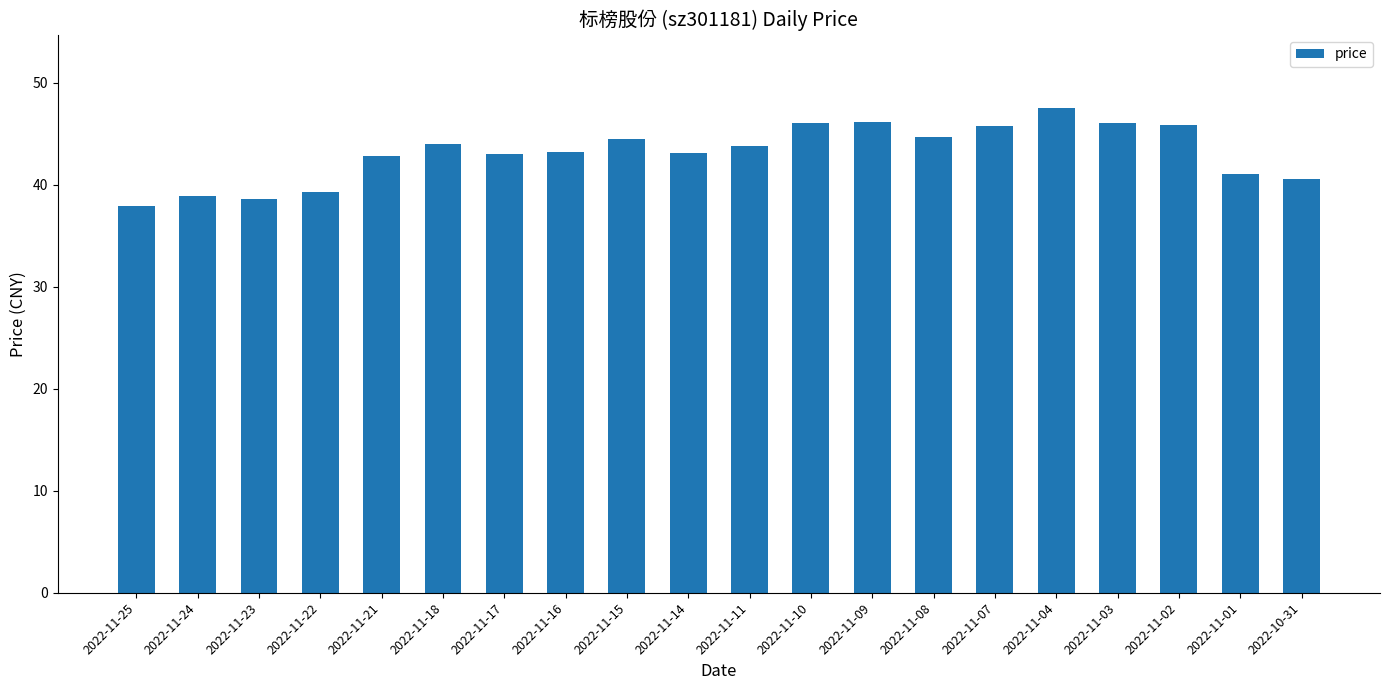

Is it true that the value at 2022-11-11 is 43.8?

True